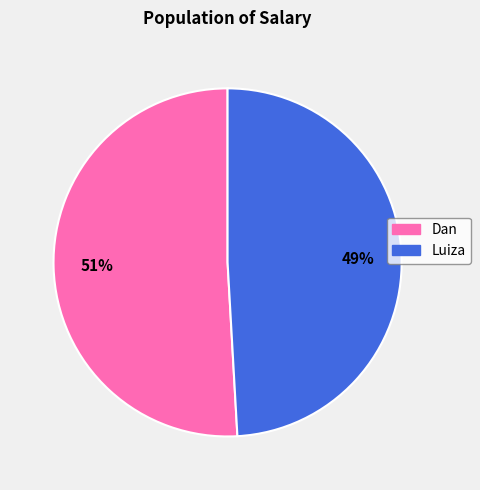

To the nearest percent, what is the combined percentage of Luiza and Dan?

100%